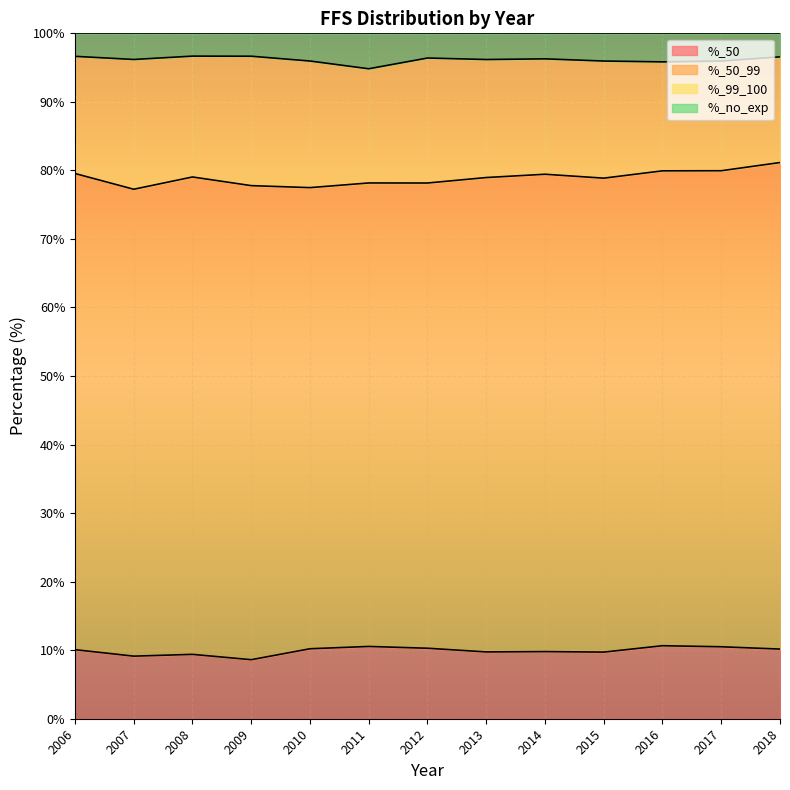

Is it true that %_50 equals 10.2 at 2010?

True